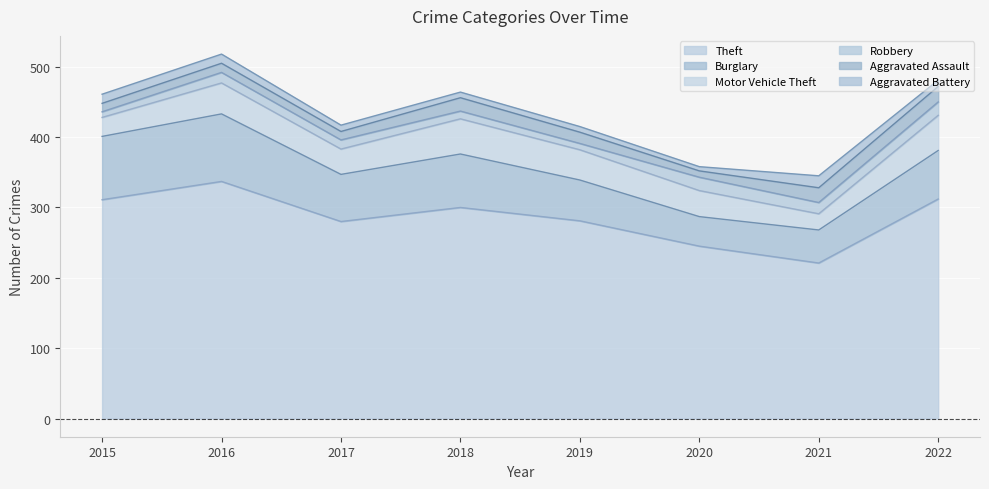

Is it true that Aggravated Battery equals 7 at 2015?

False